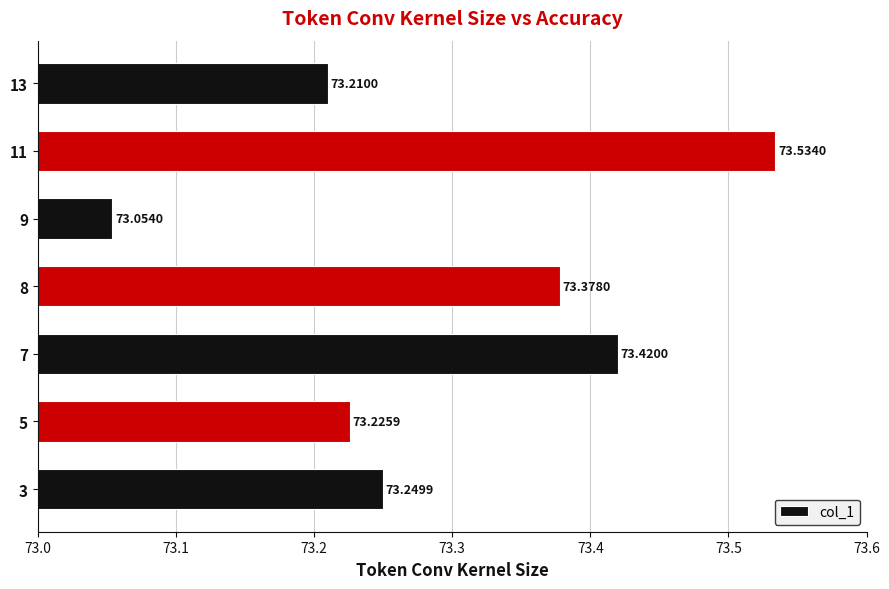

Rank the categories by value from lowest to highest.

9, 13, 5, 3, 8, 7, 11